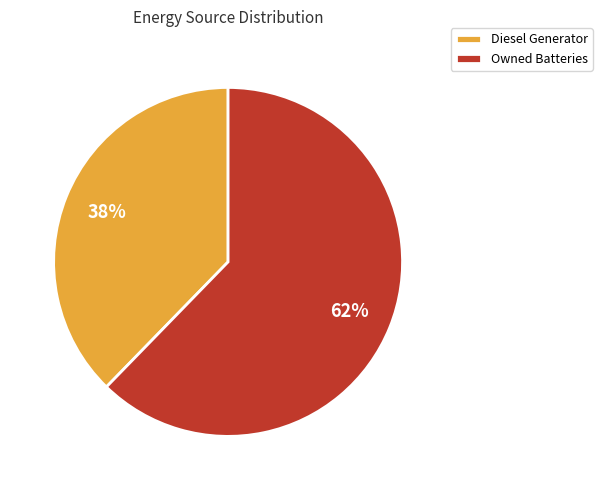

The Owned Batteries slice represents 62% of the pie. True or false?

True